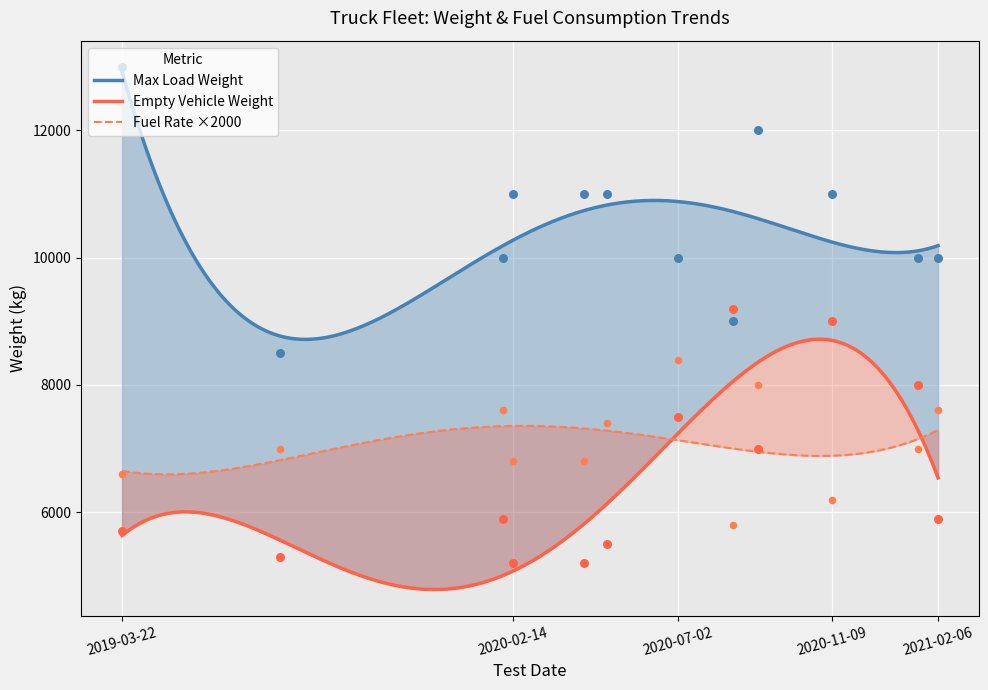

What are all the series names shown in the legend?

Empty Vehicle Weight, Max Load Weight, Fuel Consumption Rate